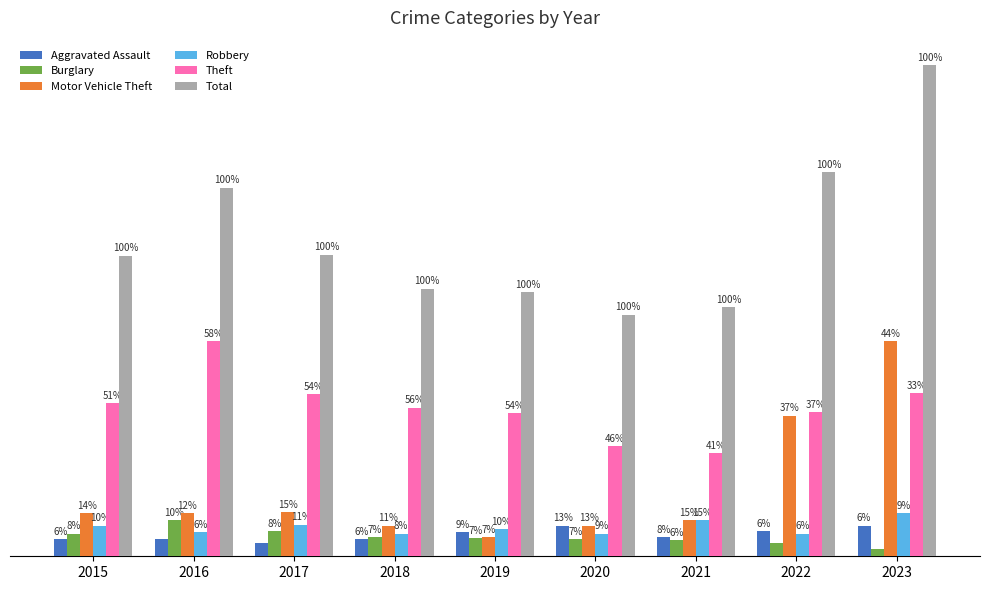

What is the highest value of the Aggravated Assault series?

27